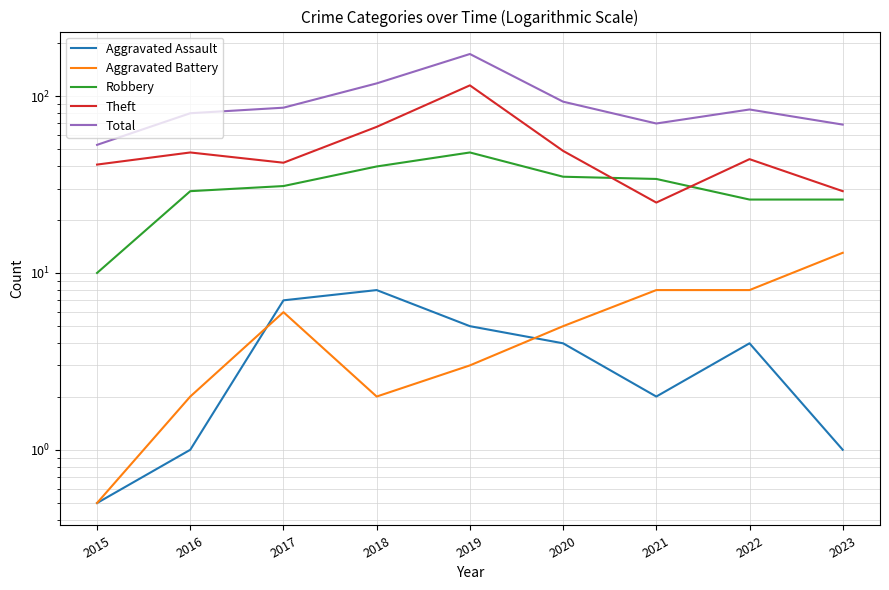

How many lines are shown in the chart?

5